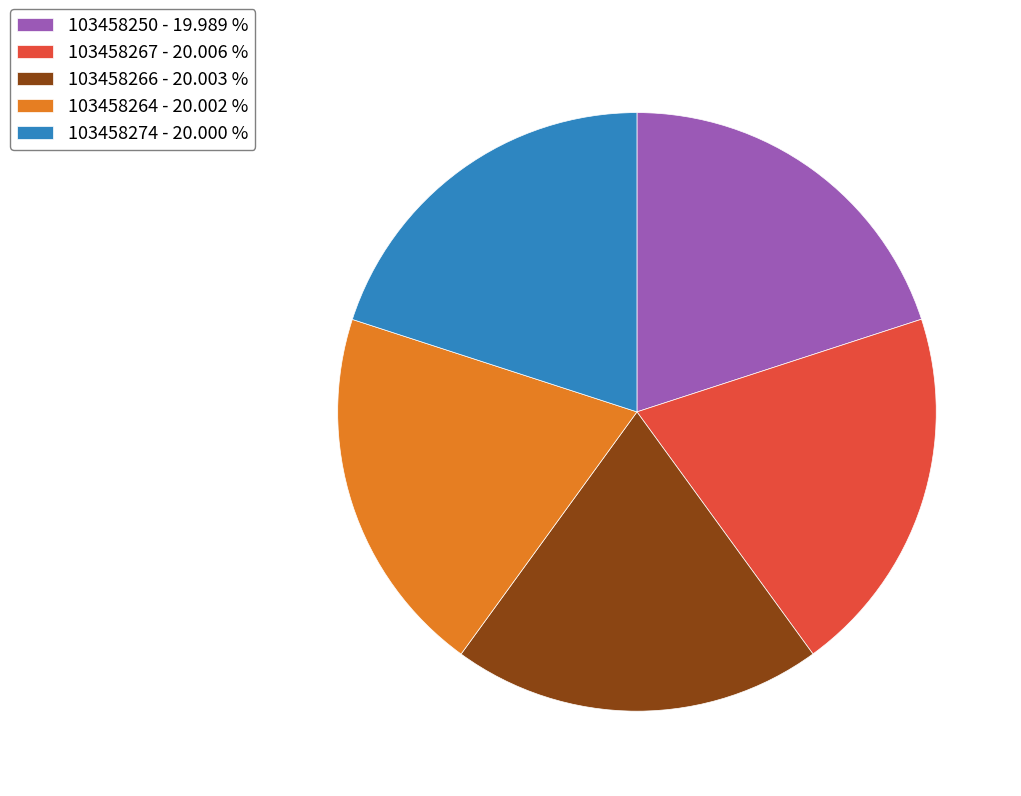

Approximately how many times larger is the value at 103458250 - 19.989 % compared to 103458274 - 20.000 %?

1.0